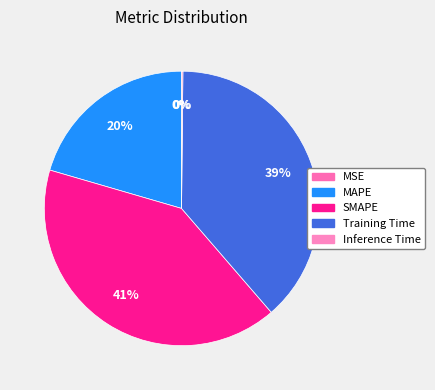

Is MAPE the majority of the pie?

No